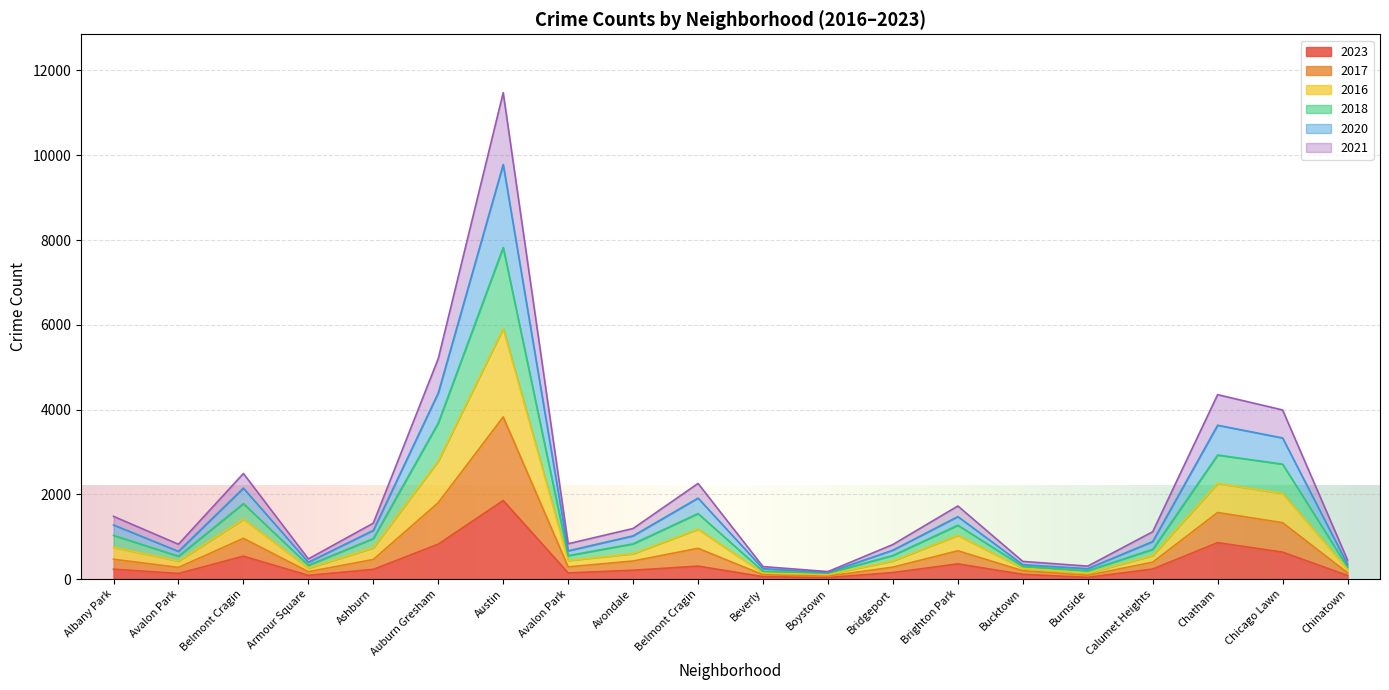

What are all the series names shown in the legend?

2023, 2017, 2016, 2018, 2020, 2021